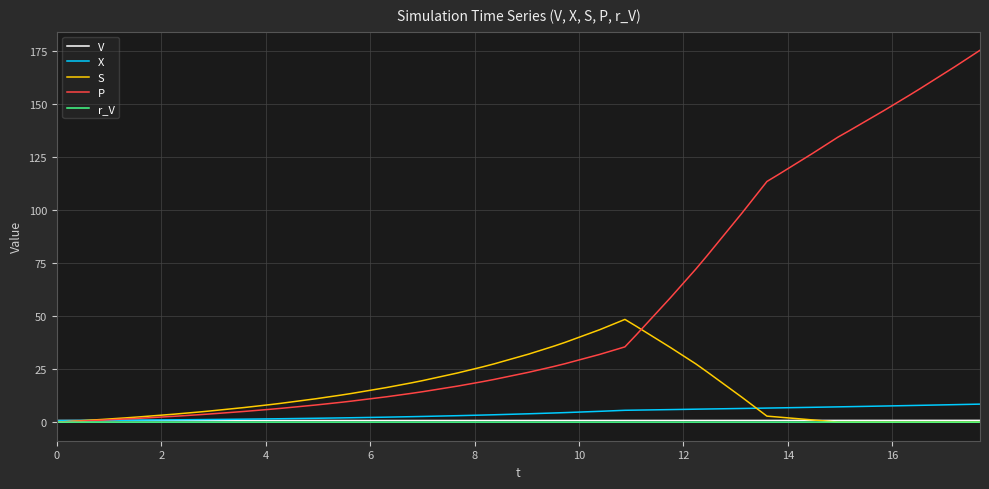

Which series has the largest range (max minus min)?

P